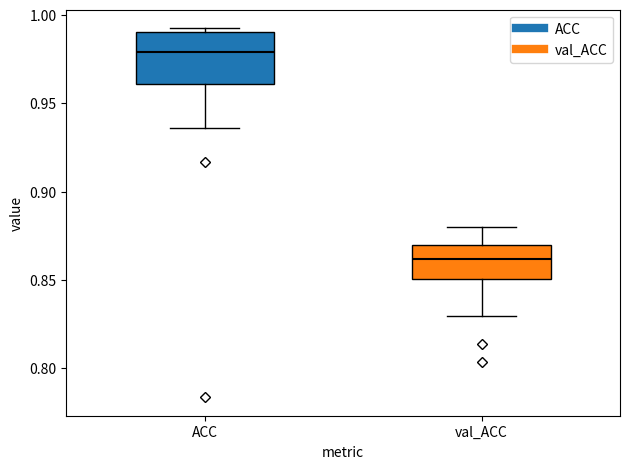

Reading left to right, transcribe this box plot: for each box, give where its median line is, the range the box spans, and where its two whiskers end, as read against the y-axis. The values are not printed on the chart, so give them approximately, as read against the axis.

ACC: median 0.980, box 0.960 to 0.990, whiskers 0.935 to 0.995
val_ACC: median 0.860, box 0.850 to 0.870, whiskers 0.830 to 0.880